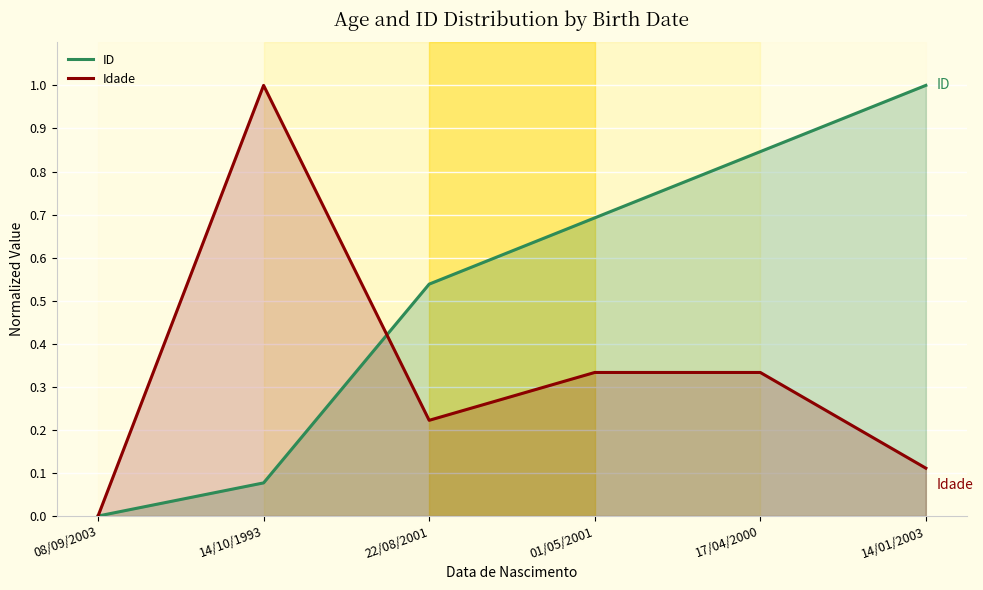

What is the label of the 2nd point from the left?

14/10/1993